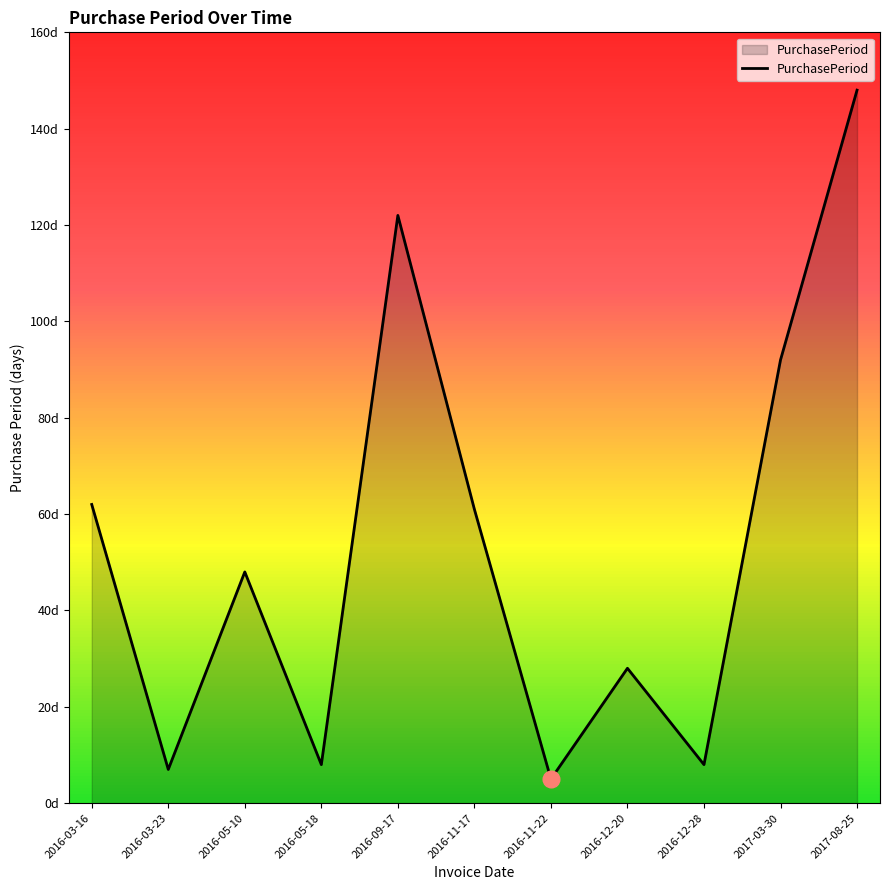

Reading right to left, what are all the values shown in this chart?

148	92	8	28	5	61	122	8	48	7	62